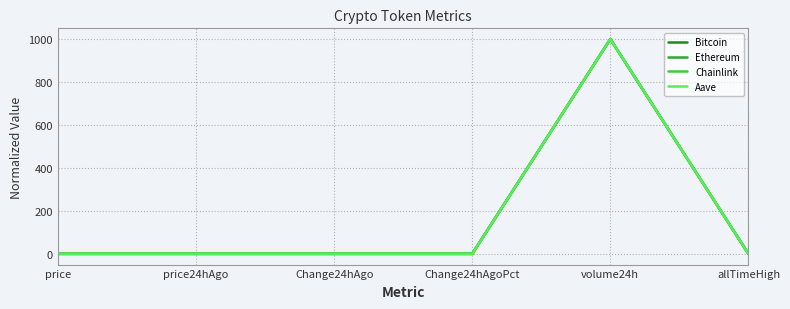

Which series ends up on top after the final intersection of Chainlink and Bitcoin?

Chainlink